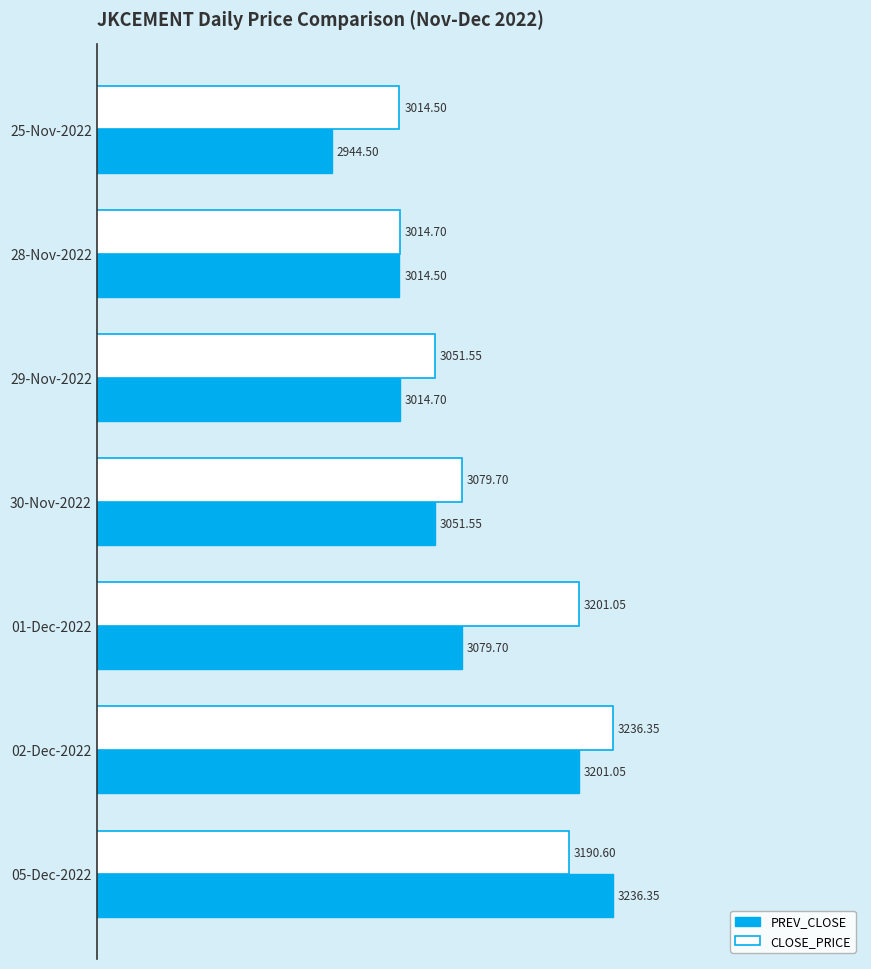

How many data points does each series have?

7